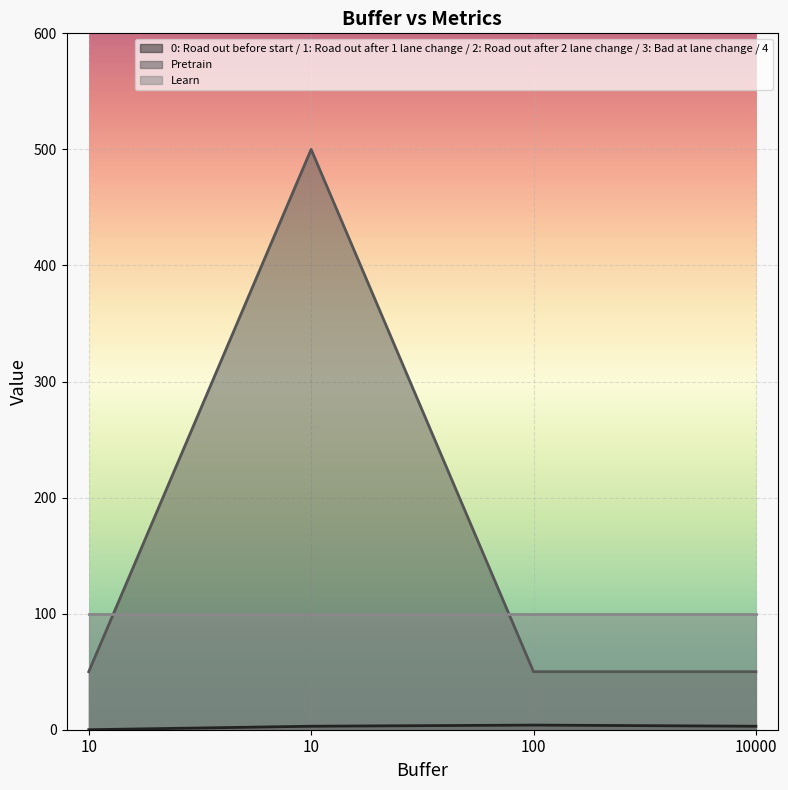

Does the chart display data point markers on the line(s)?

No